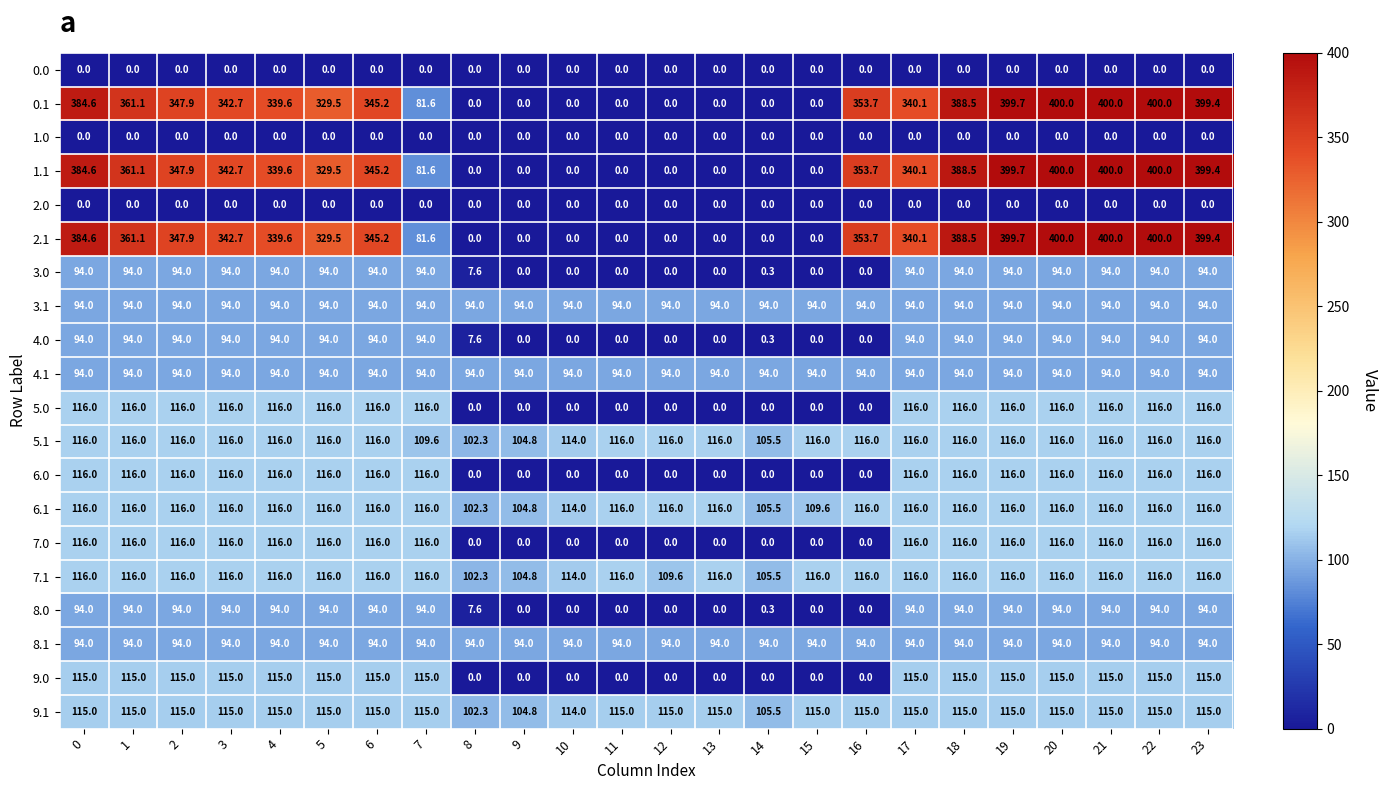

What is the total value across all series at 17?

2510.3